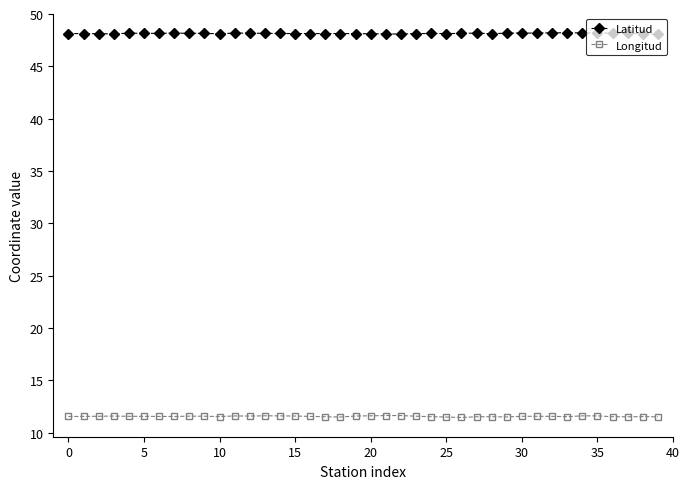

Which series has the largest total across all categories?

Latitud